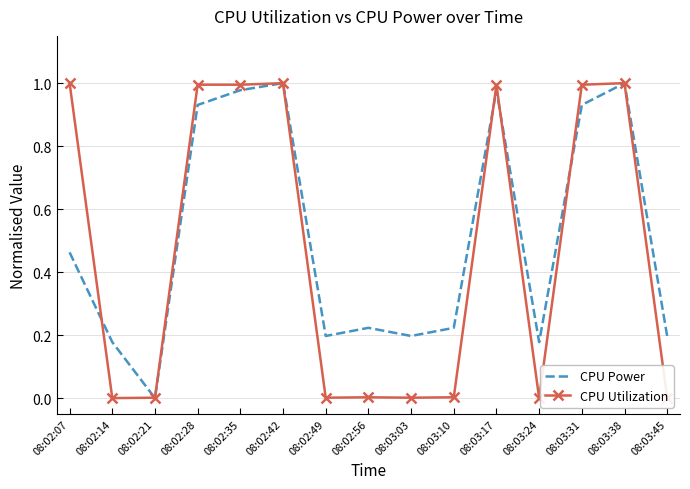

Which series changed the most between 08:02:35 and 08:02:49?

CPU Utilization